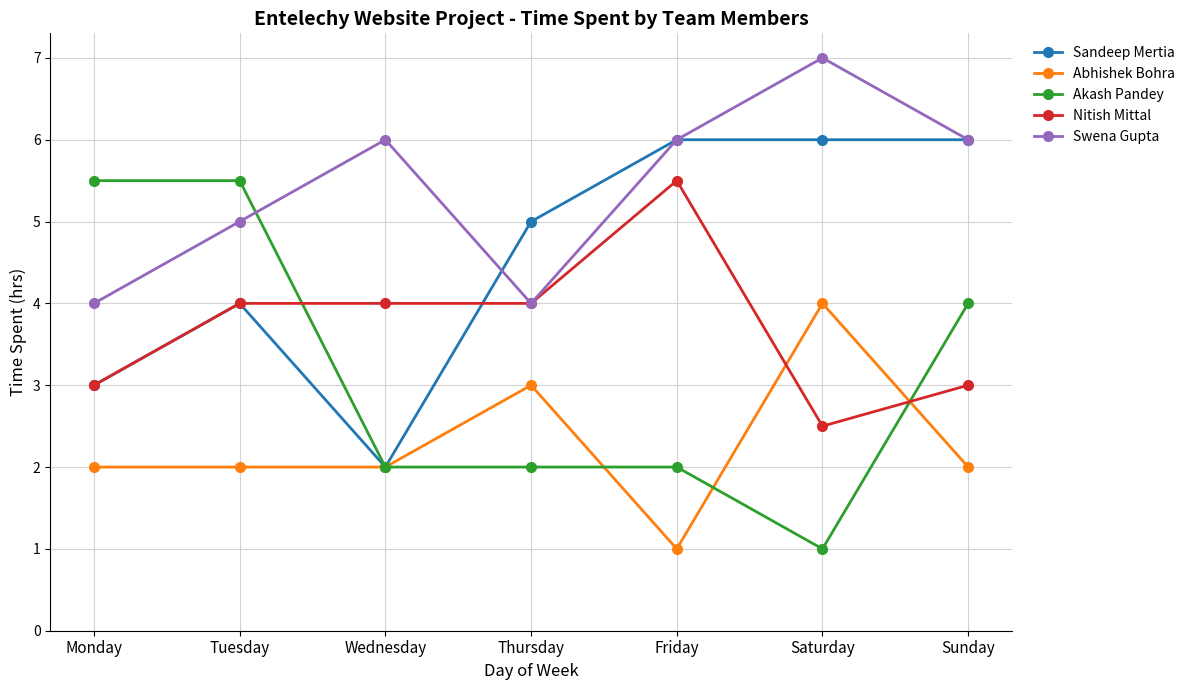

Count the number of categories in the chart.

7